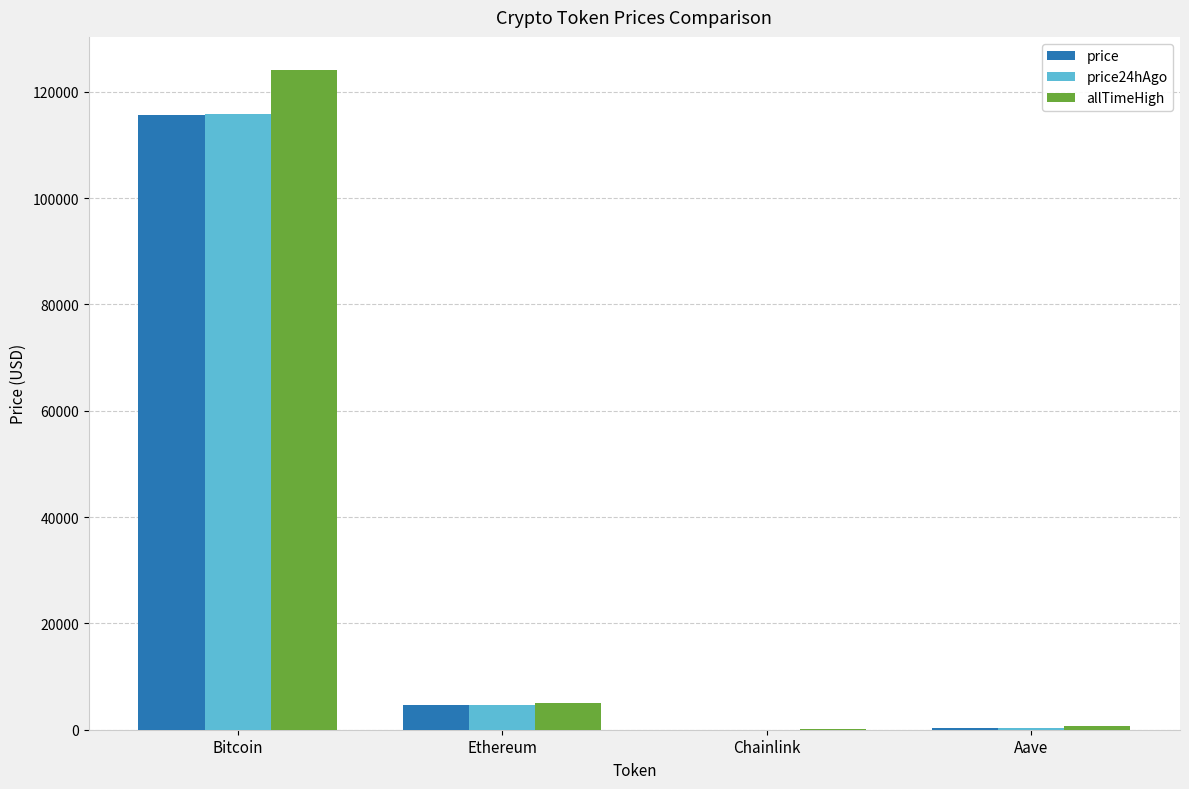

What value does the price24hAgo series have at Ethereum?

4672.8